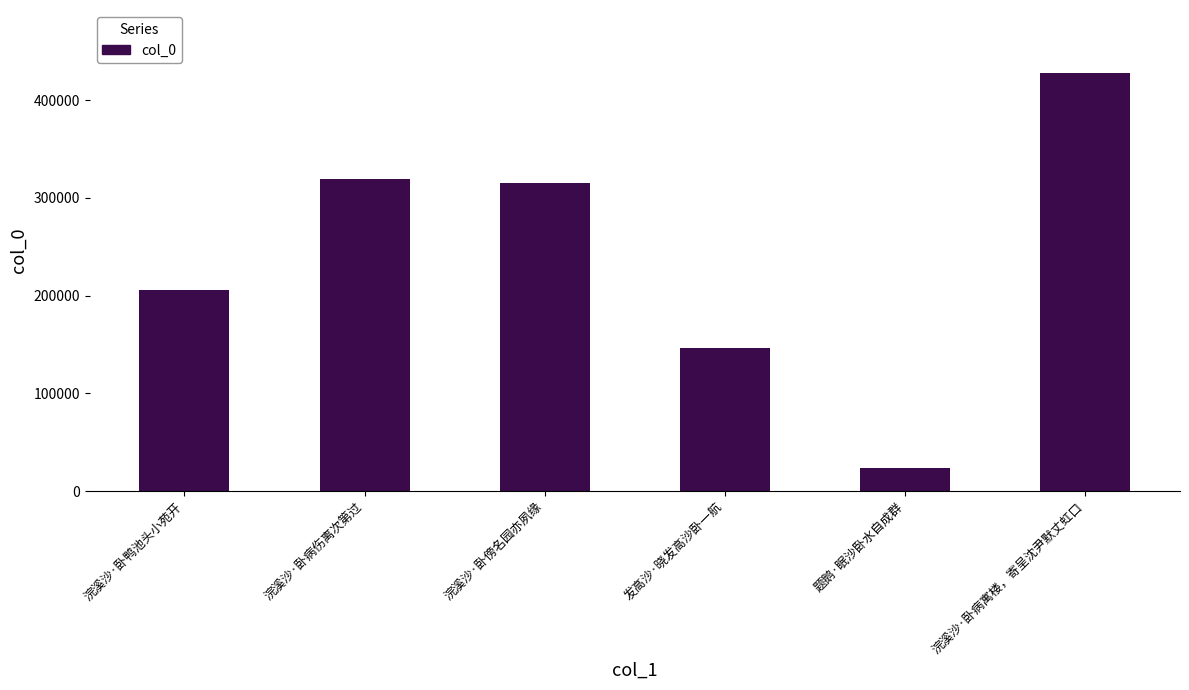

What is the label of the 6th bar from the left?

浣溪沙·卧病寓楼，寄呈沈尹默丈虹口